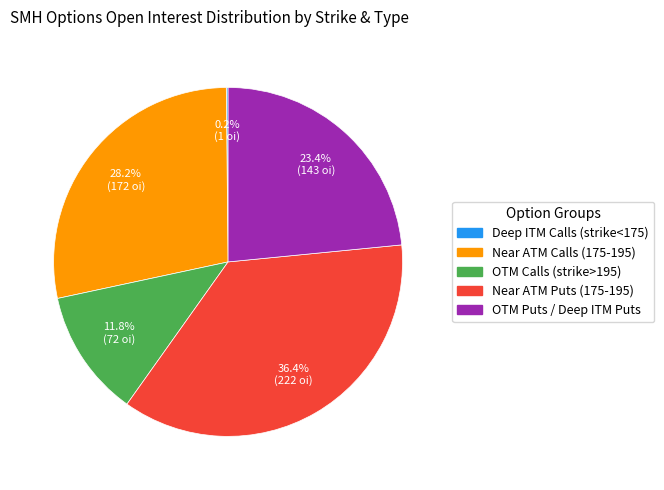

Between Near ATM Puts (175-195) and Near ATM Calls (175-195), which is larger?

Near ATM Puts (175-195)